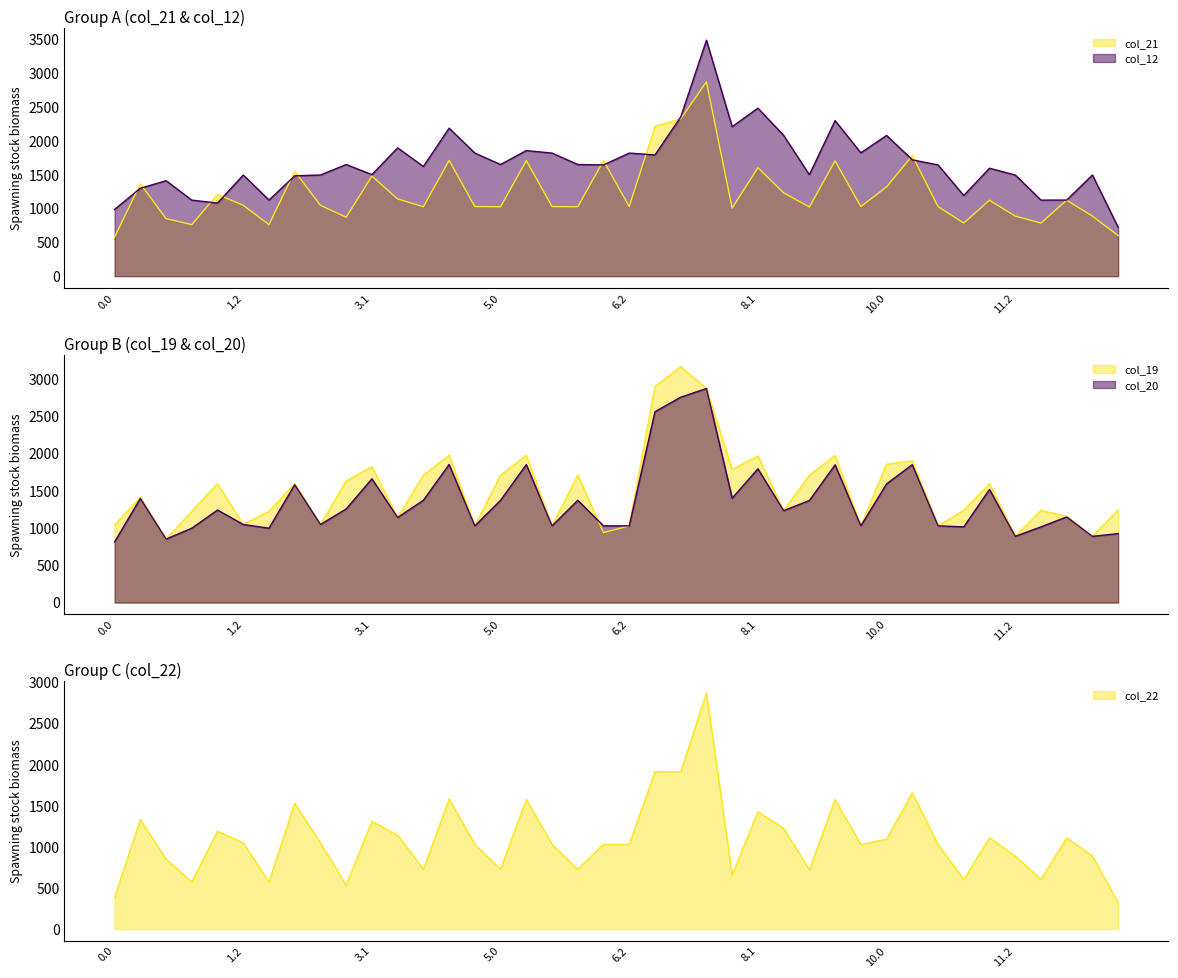

How many lines are shown in the chart?

5